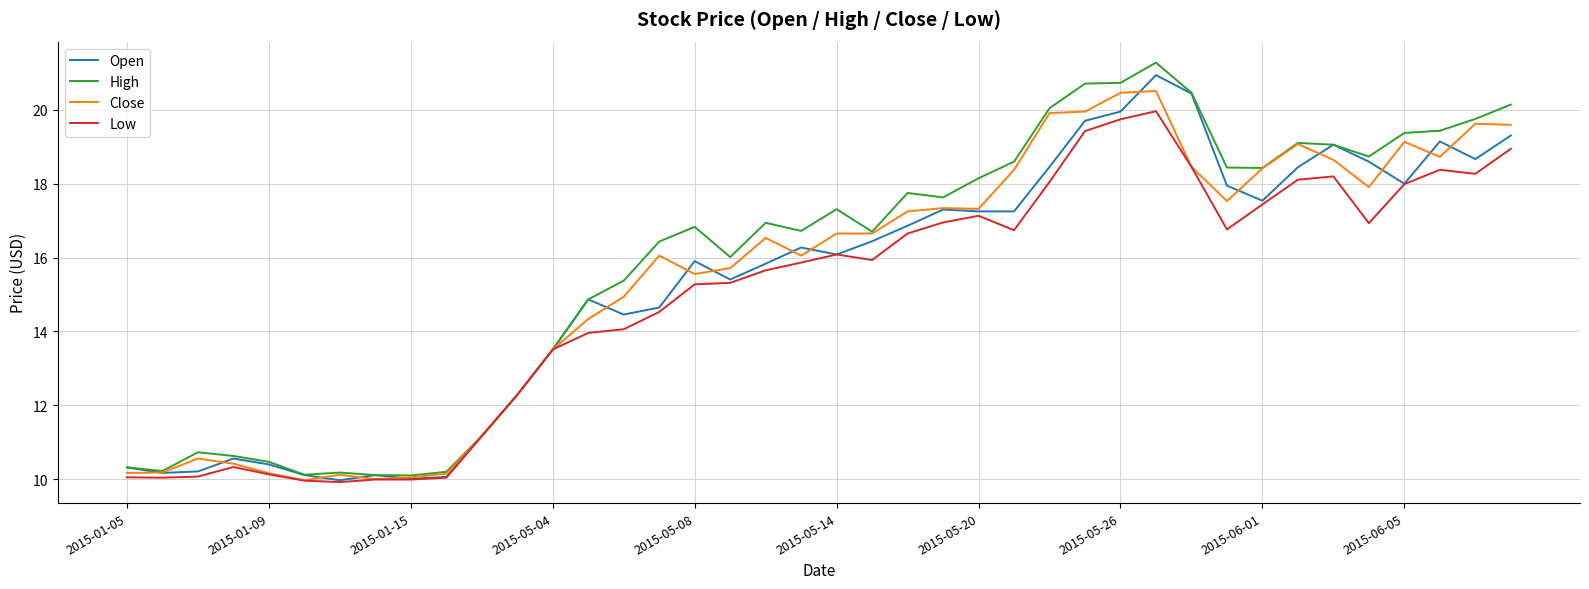

What is the greatest value displayed?

21.3